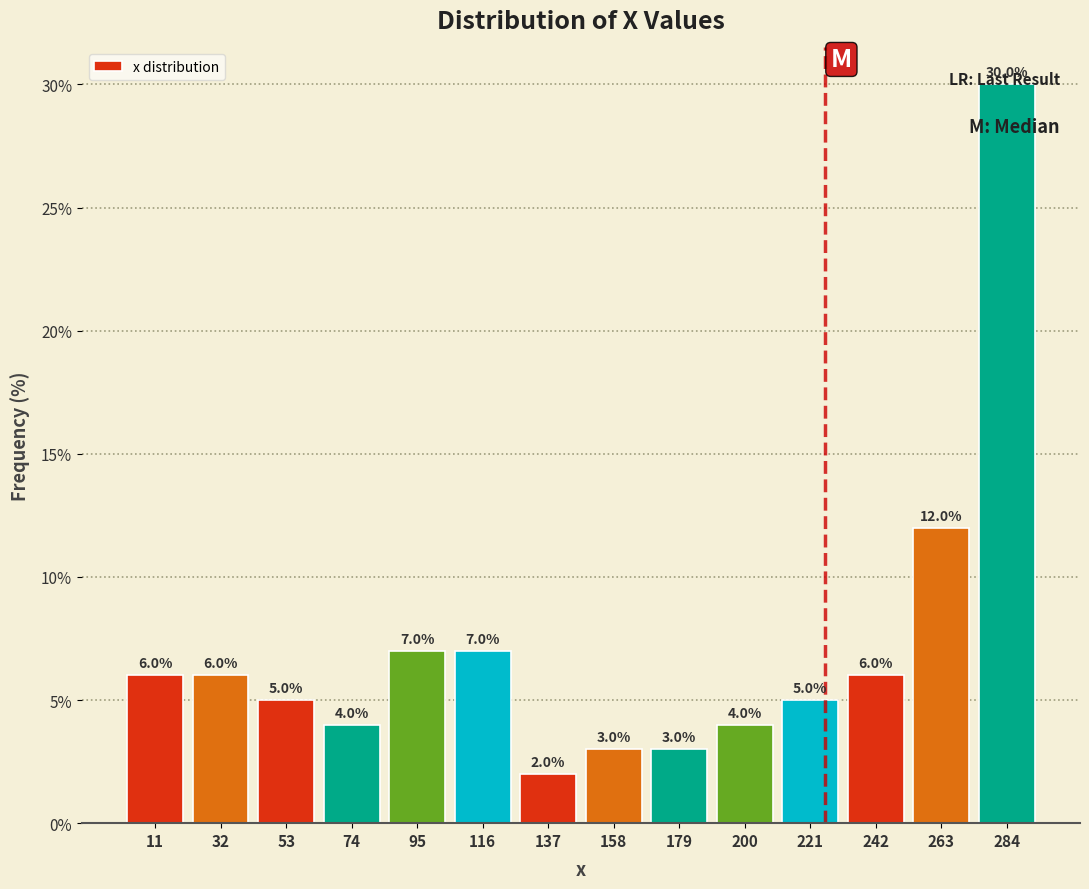

Over which range of the x-axis is the bar tallest?

275 to 295